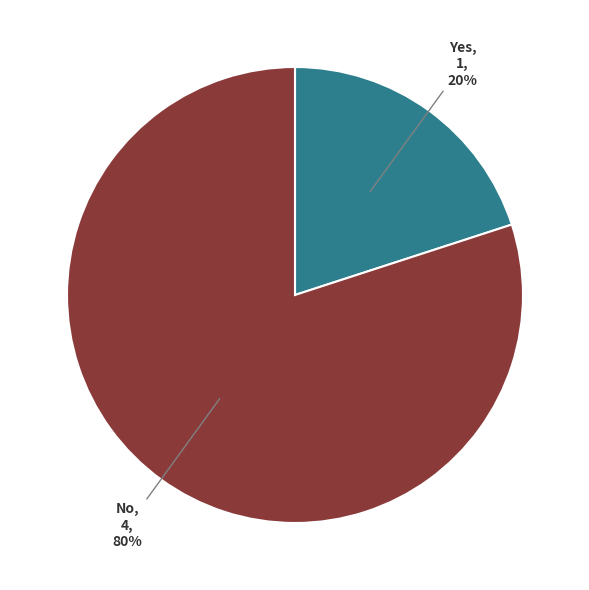

Between Yes and No, which is larger?

No